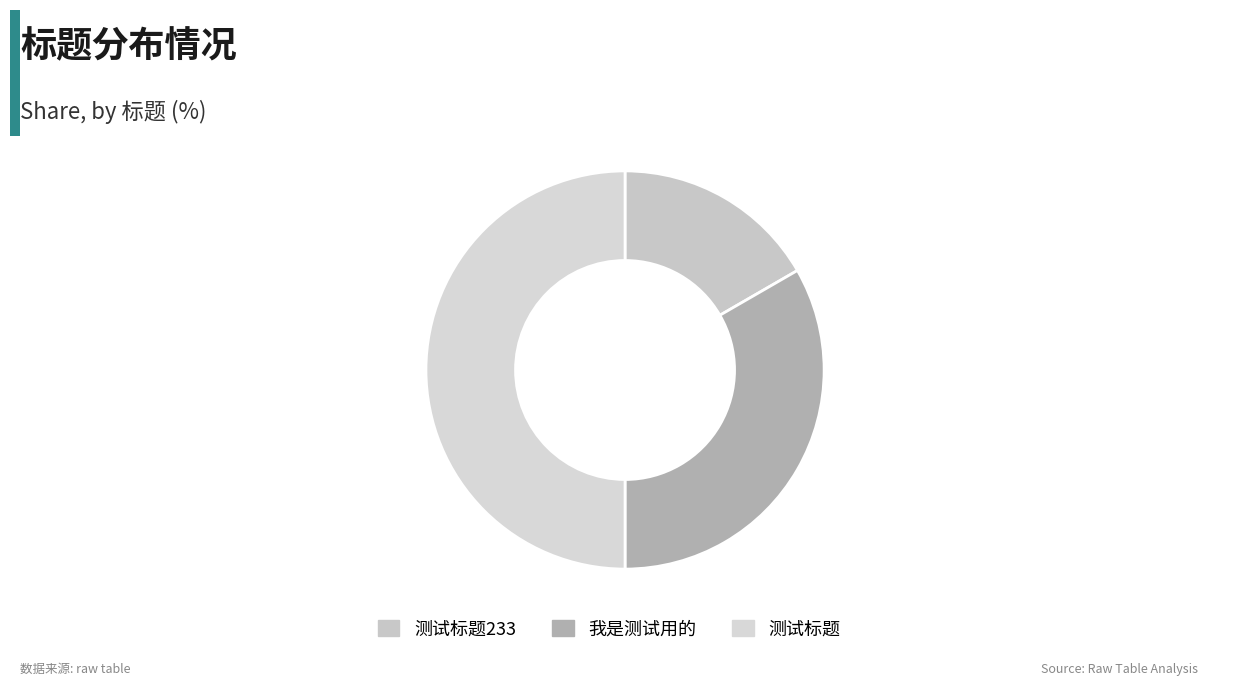

The 测试标题 slice represents 50% of the pie. True or false?

True